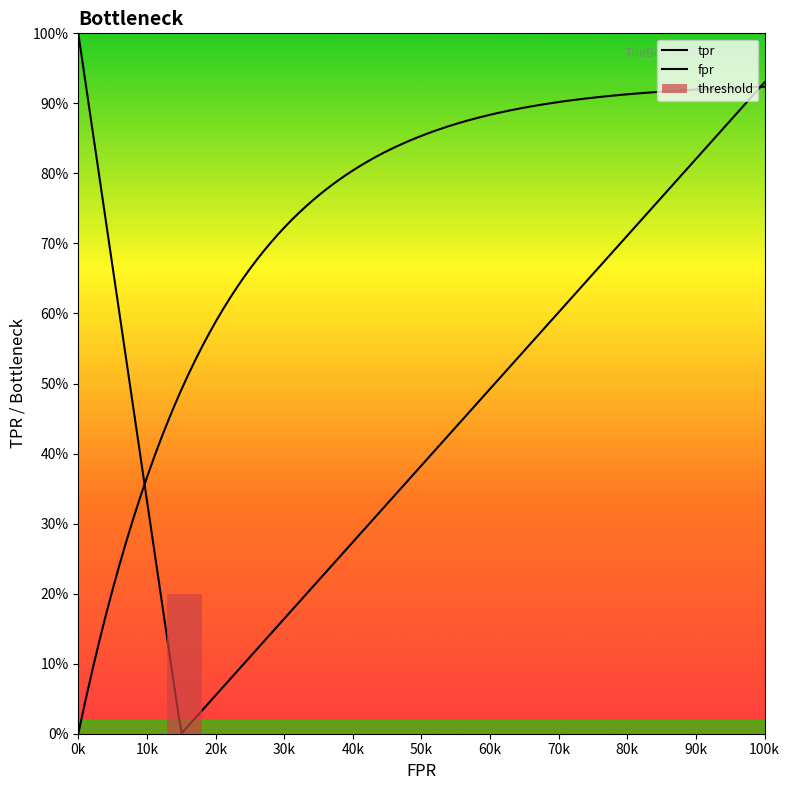

True or false: tpr has more than 1 points higher than both neighbors.

False